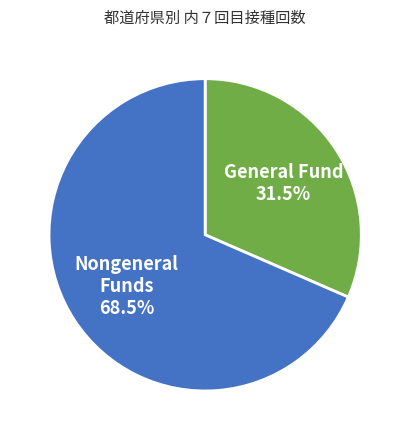

Rank the categories by value from highest to lowest.

Nongeneral Funds 68.5%, General Fund 31.5%